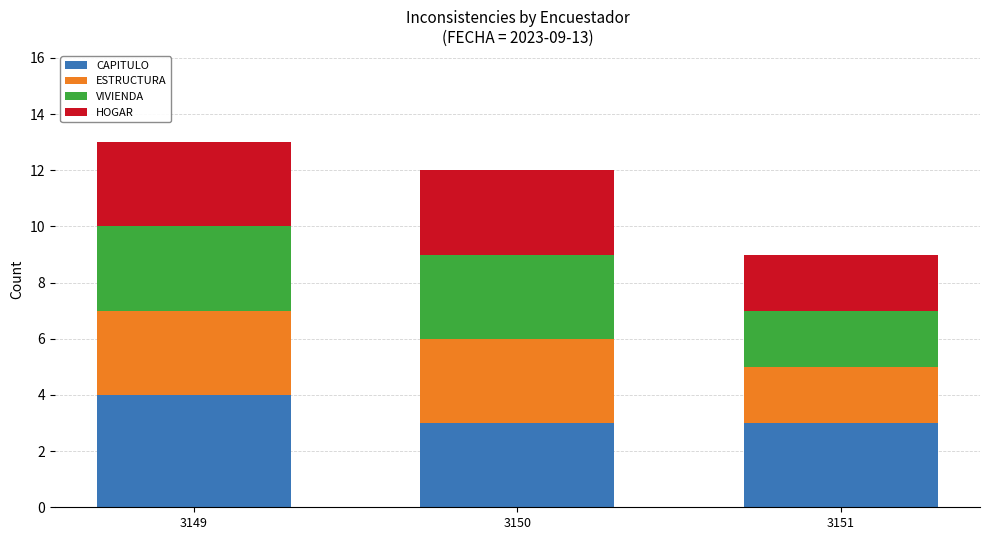

Which category has the highest value in the CAPITULO series?

3149